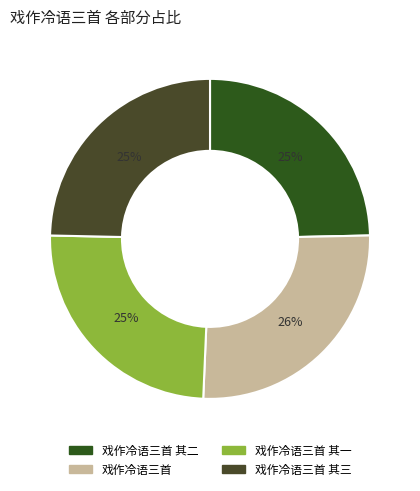

How many segments does this pie chart have?

4